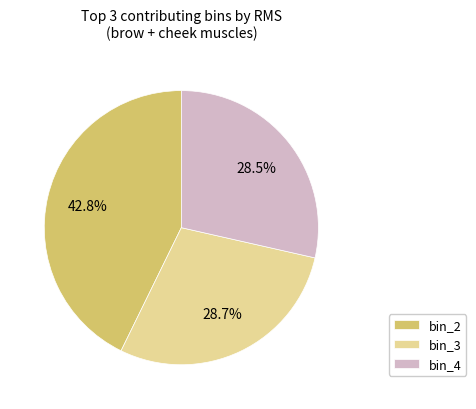

Between bin_3 and bin_2, which is larger?

bin_2